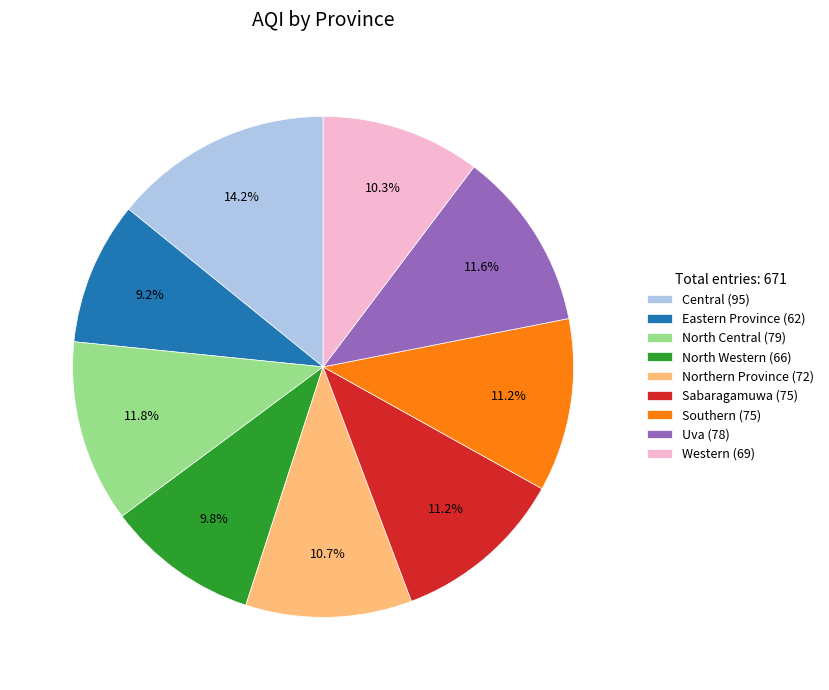

Is it true that Sabaragamuwa is 11% of the pie?

True